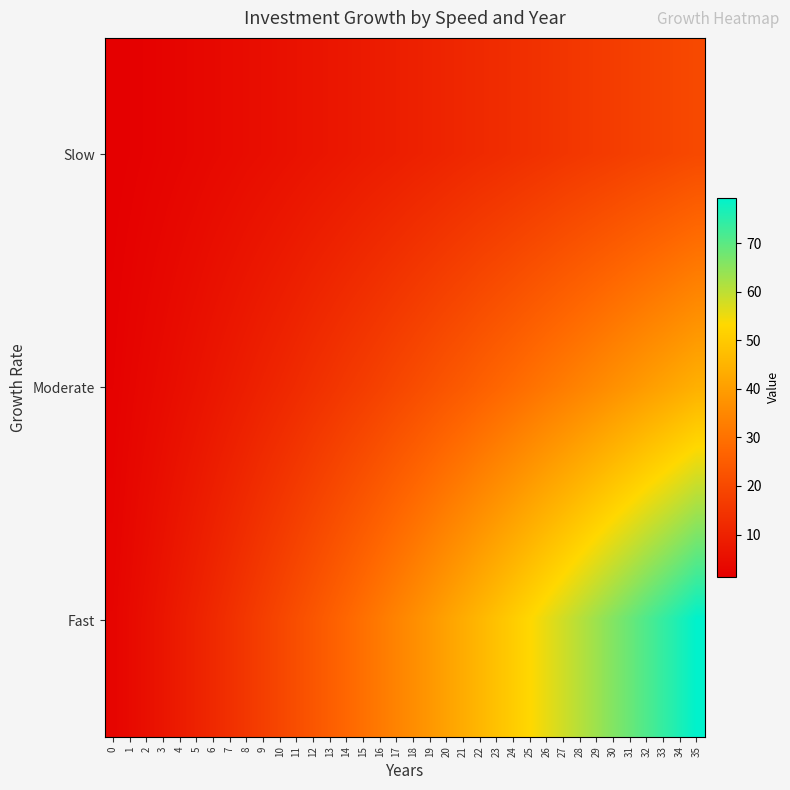

Rank the series by their maximum value, from lowest to highest.

Slow, Moderate, Fast